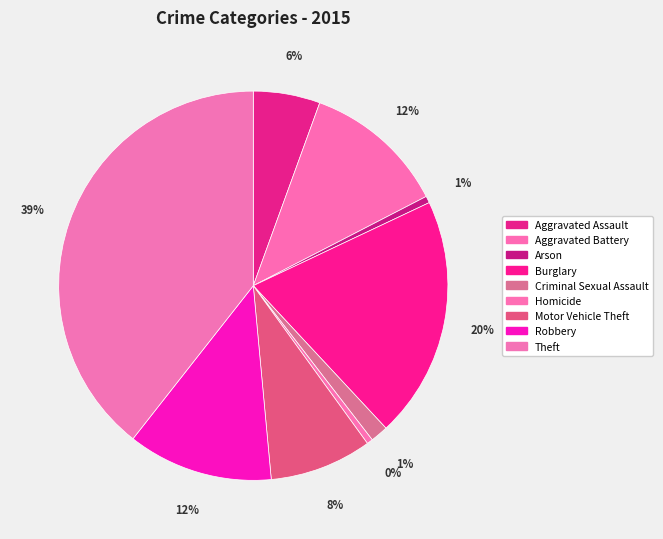

To the nearest percent, what percentage of the pie is Aggravated Battery?

12%